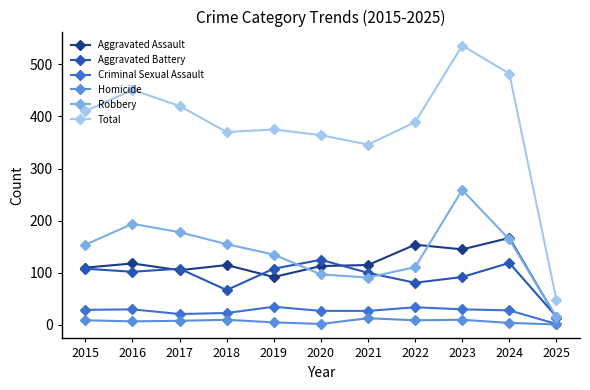

The Criminal Sexual Assault series shows 12 at 2023. True or false?

False